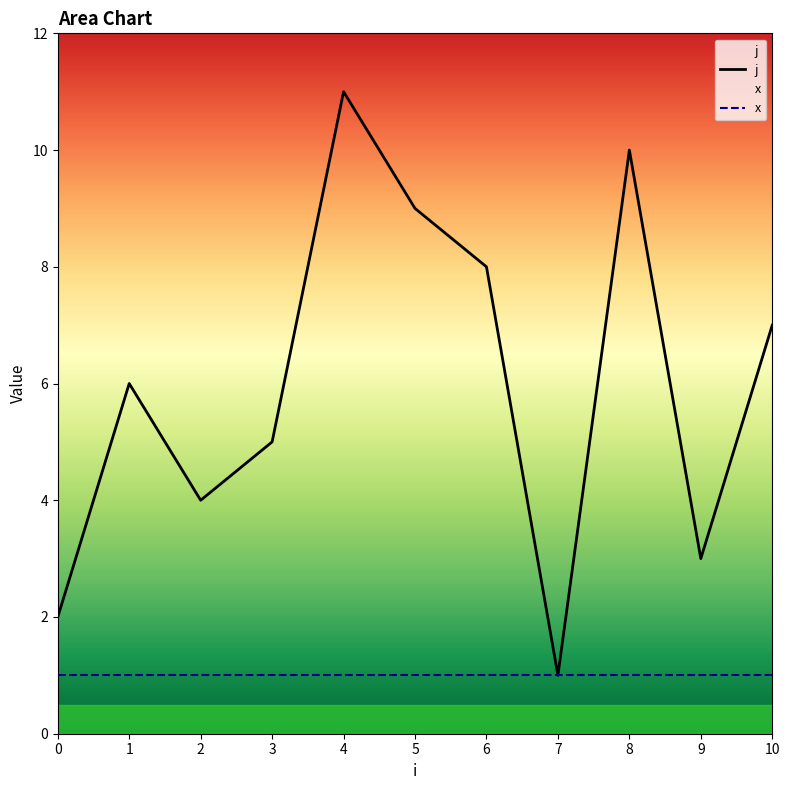

What is the value of the x point at the 10th from the left?

1